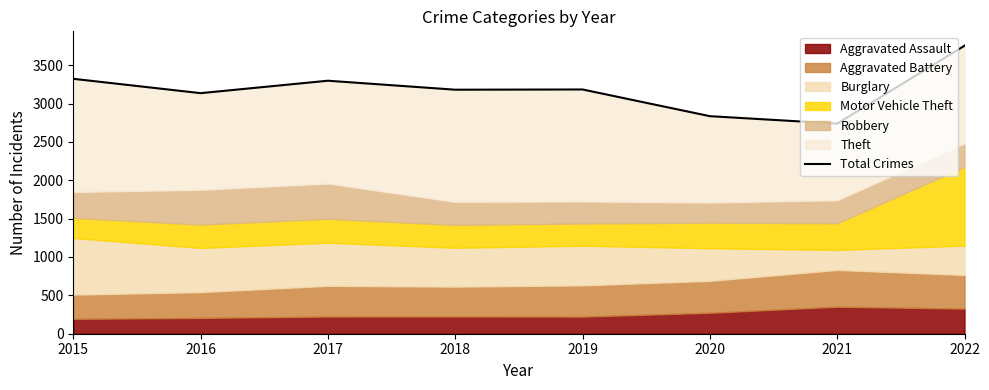

Reading left to right, what are all the values shown in this chart?

3322	3135	3297	3180	3183	2835	2738	3753